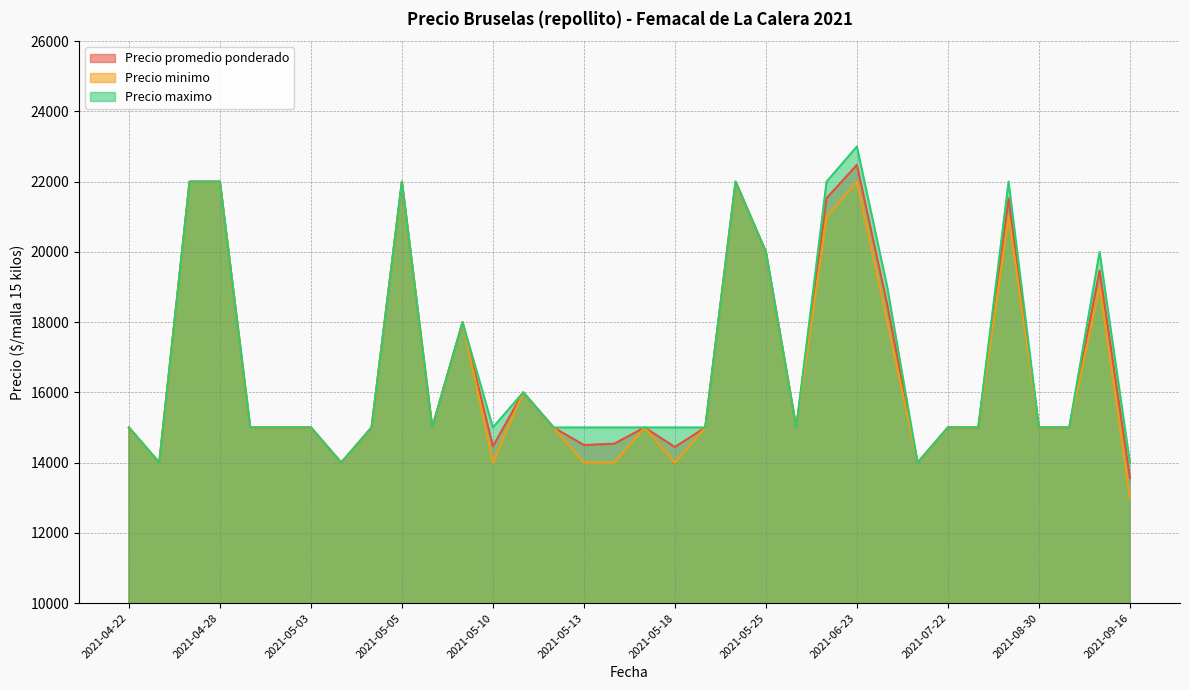

What is the average value of the Precio minimo series?

16588